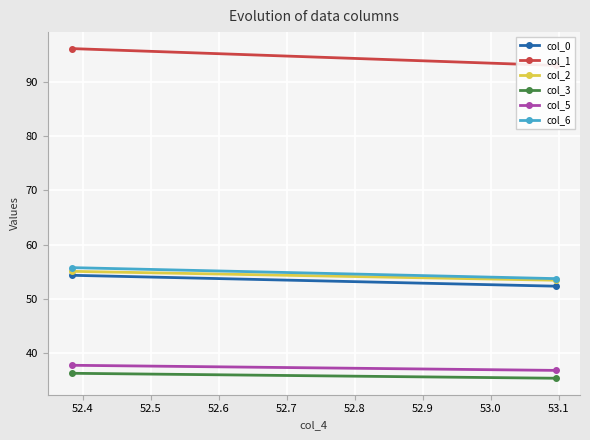

Reading right to left, extract all data points from this chart.

col_0: 52.4	54.4
col_1: 93.0	96.1
col_2: 53.4	55.1
col_3: 35.4	36.3
col_5: 36.8	37.8
col_6: 53.7	55.8